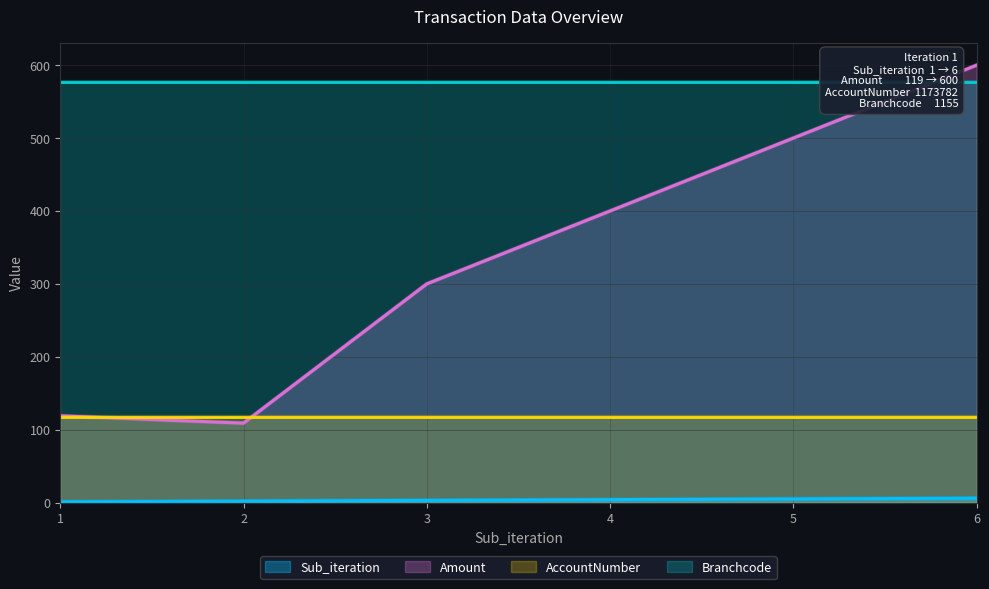

Which series changed the most between 2 and 3?

Amount